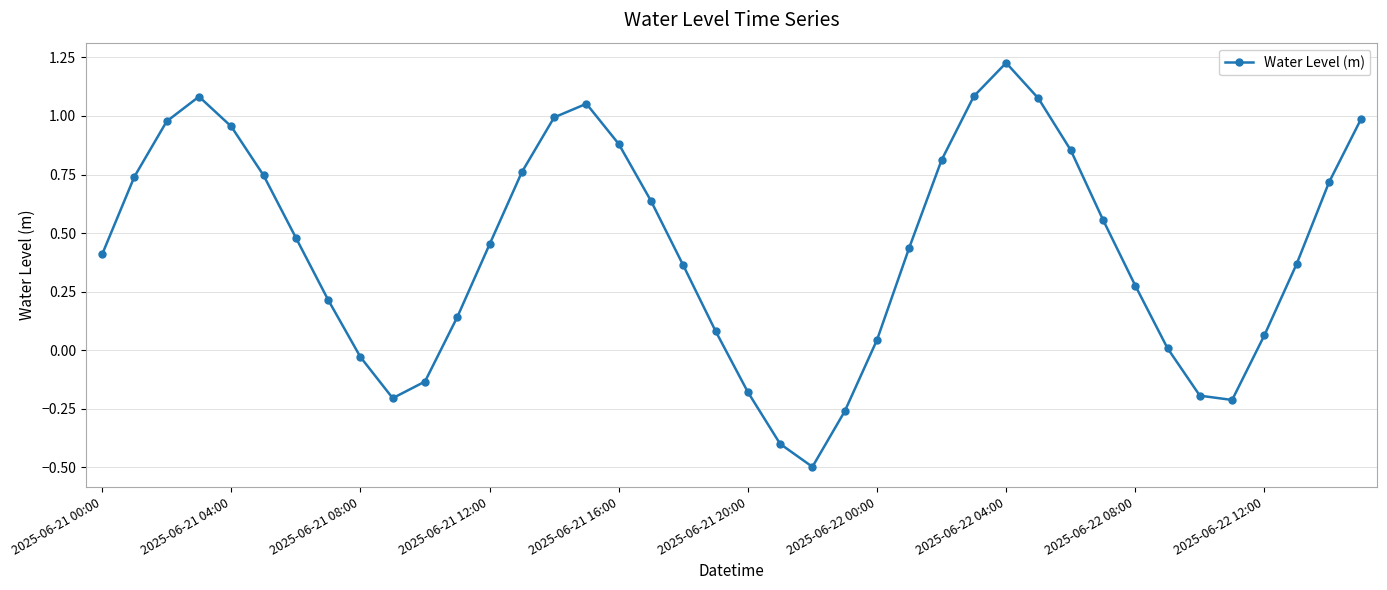

What is the sum of all values?

17.4